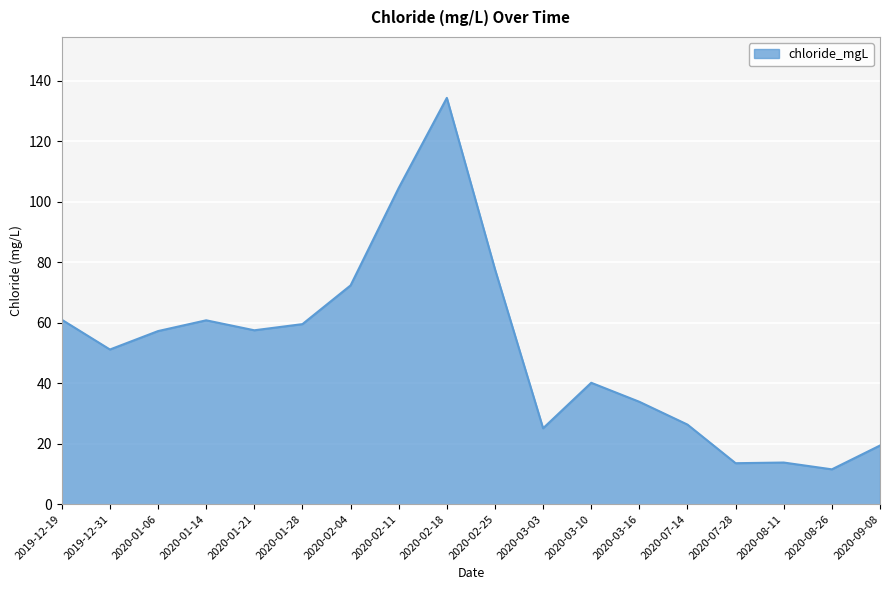

Which has a higher value, 2020-02-25 or 2020-01-21?

2020-02-25